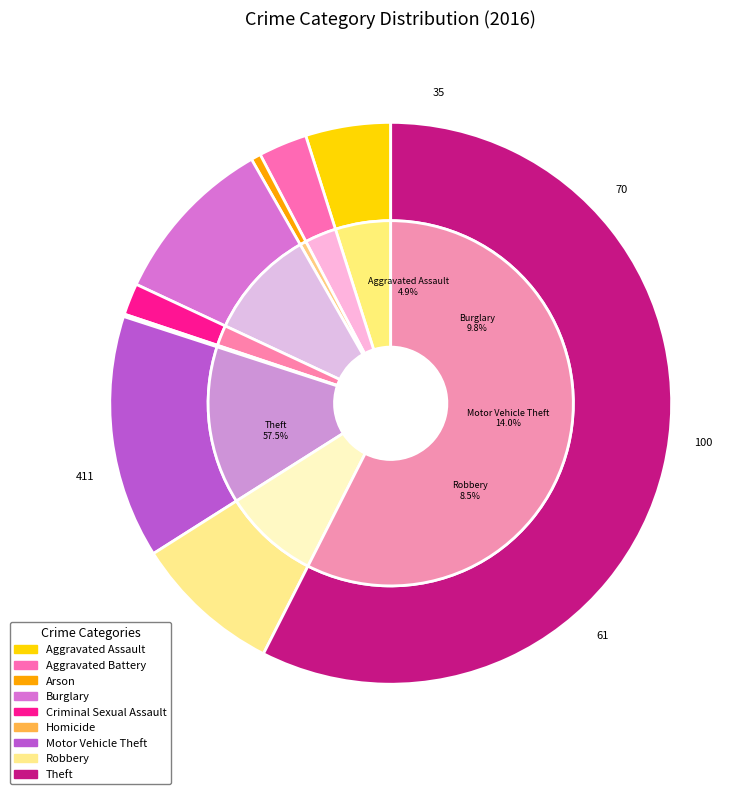

What is the total percentage of Theft and Arson?

58.0%